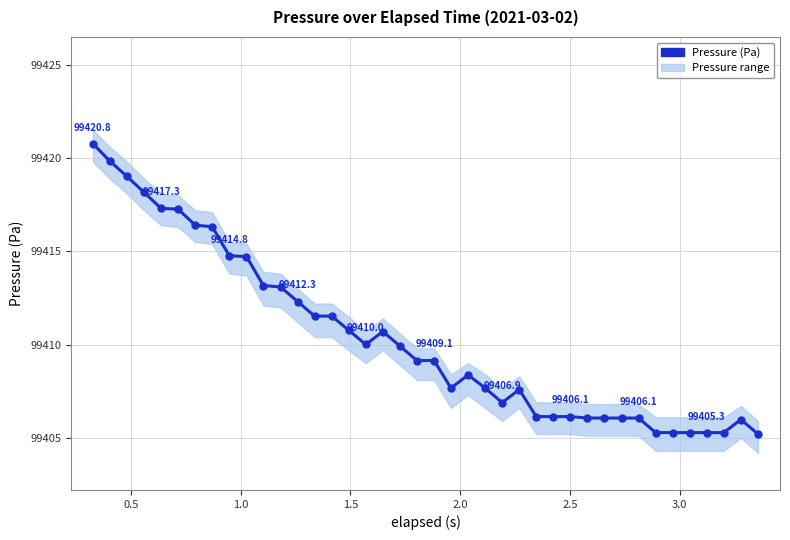

What is the difference between the maximum and minimum values?

15.6